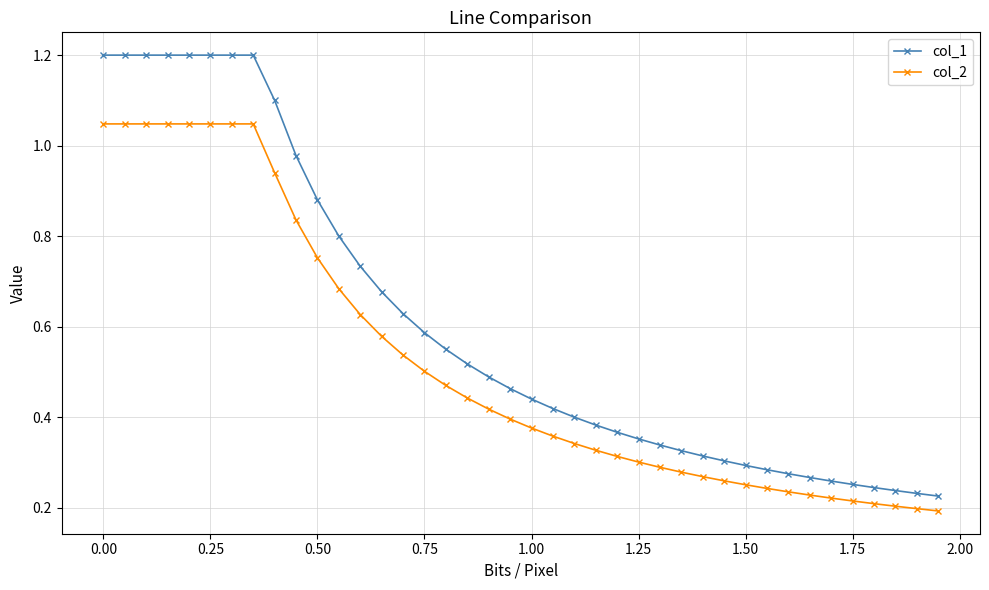

Which series has the widest spread of values?

col_1